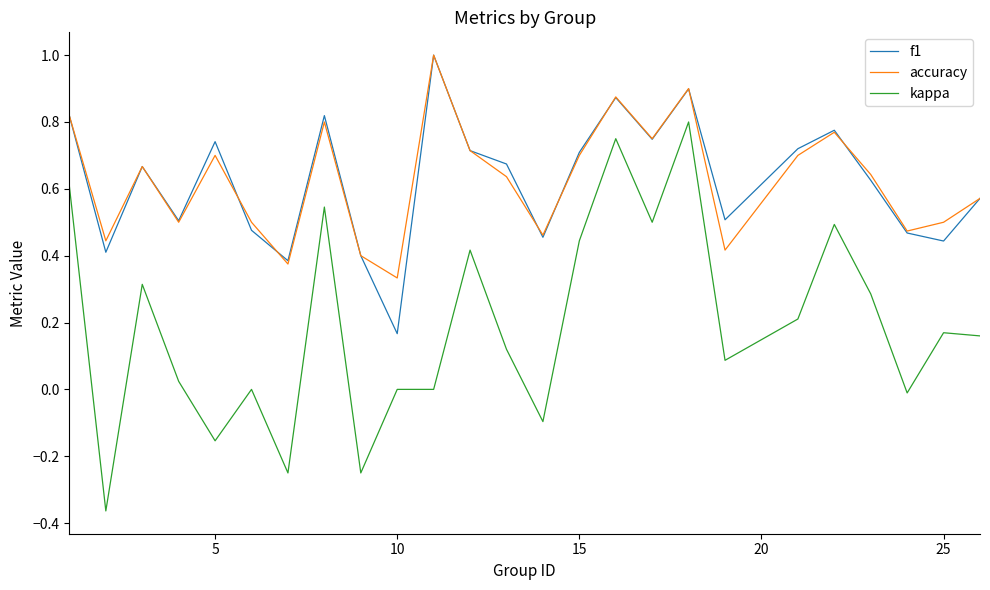

What is the greatest value displayed?

1.0